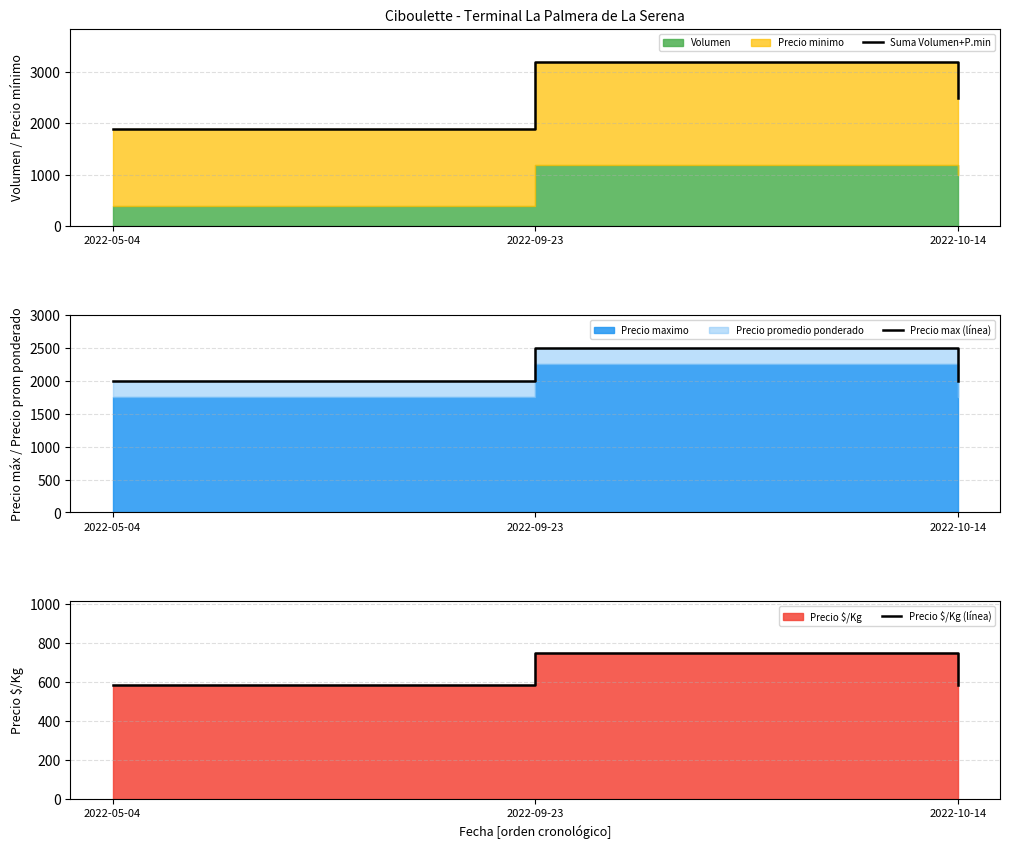

How many data points in Precio max (línea) are above 2000?

1